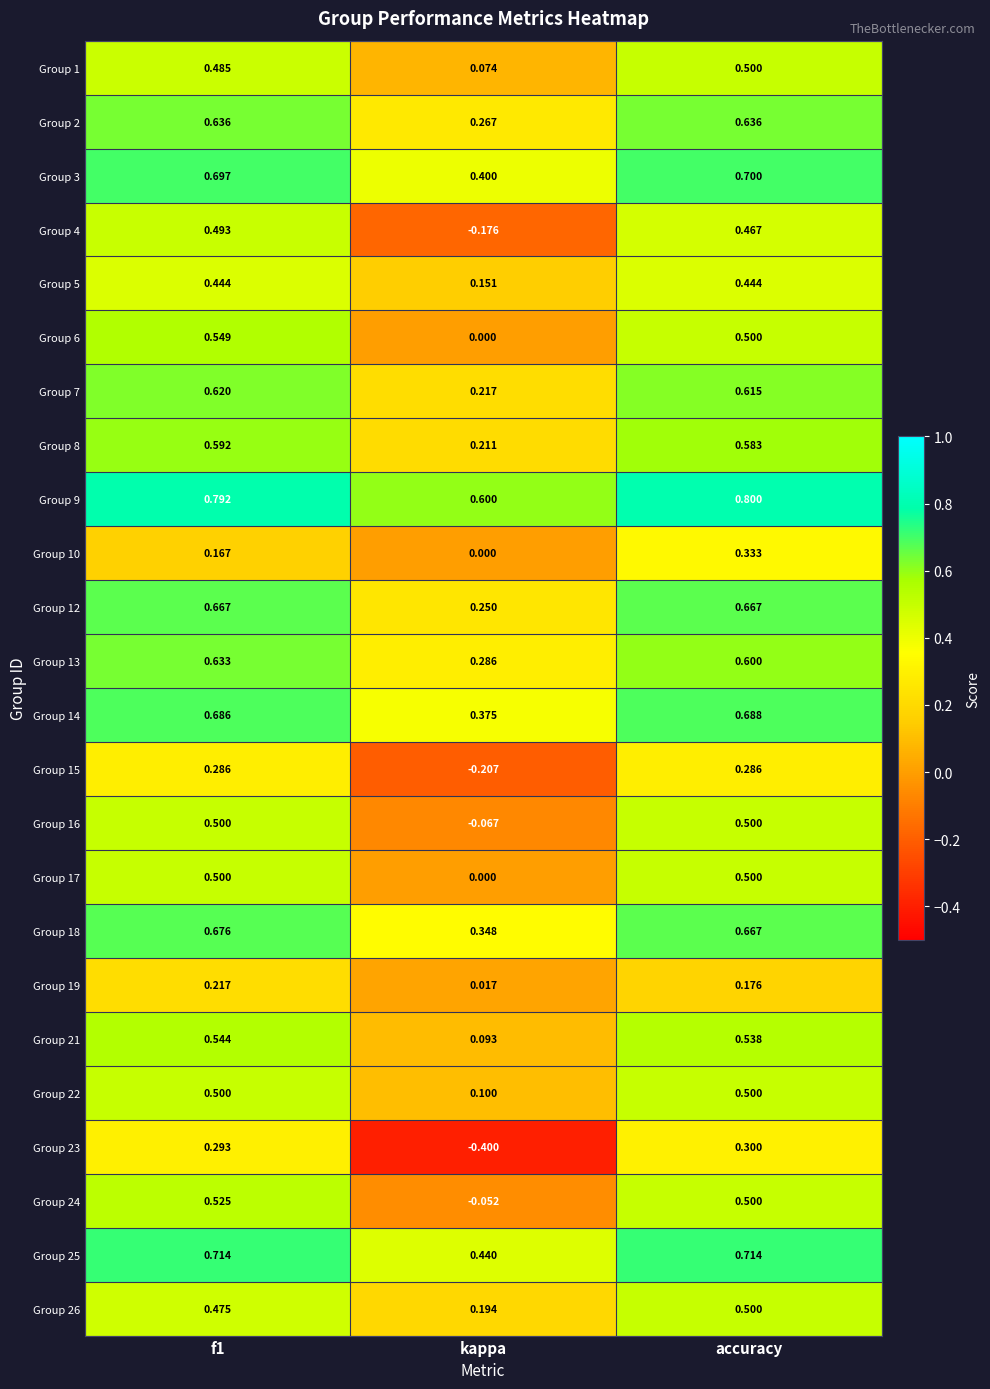

At which category is the sum across all series the highest?

accuracy